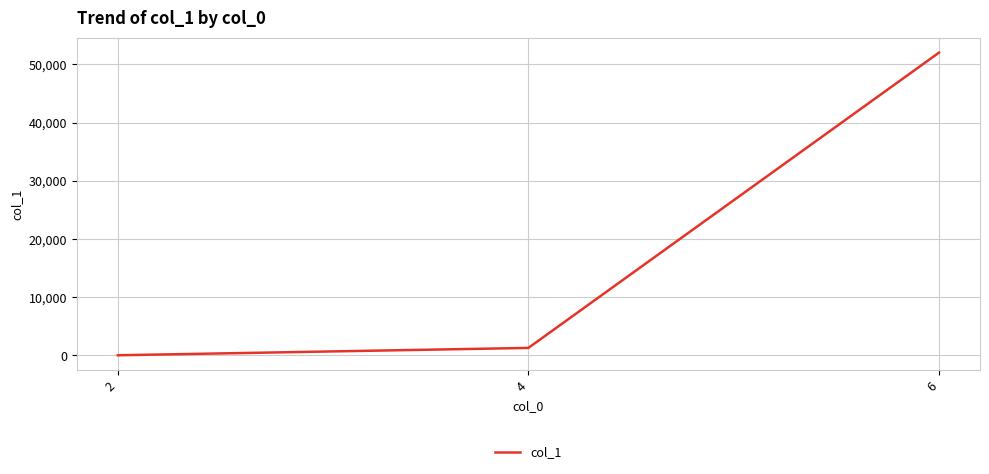

What is the sum of all values?

53331